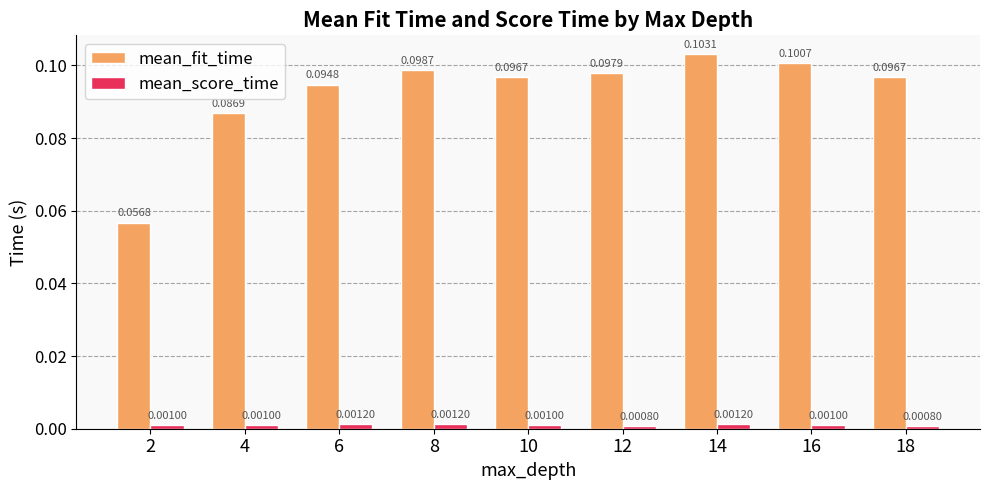

Rank the series at 2 from highest to lowest value.

mean_fit_time, mean_score_time